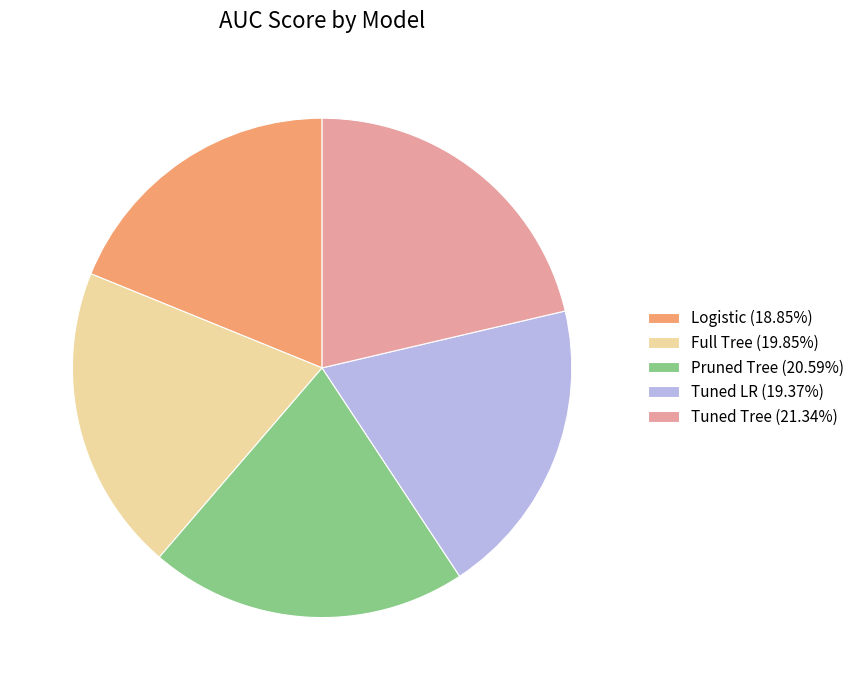

Does any single category account for the majority?

No